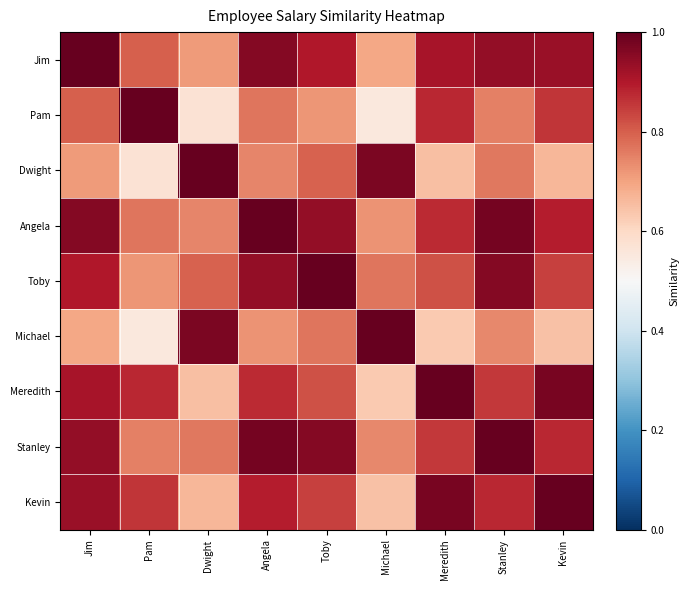

Rank the series at Pam from highest to lowest value.

Pam, Meredith, Kevin, Jim, Angela, Stanley, Toby, Dwight, Michael